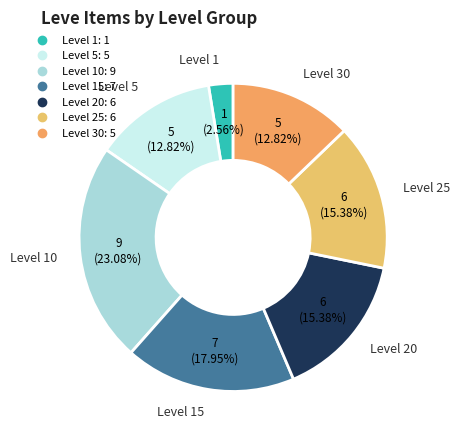

How many segments does this pie chart have?

7